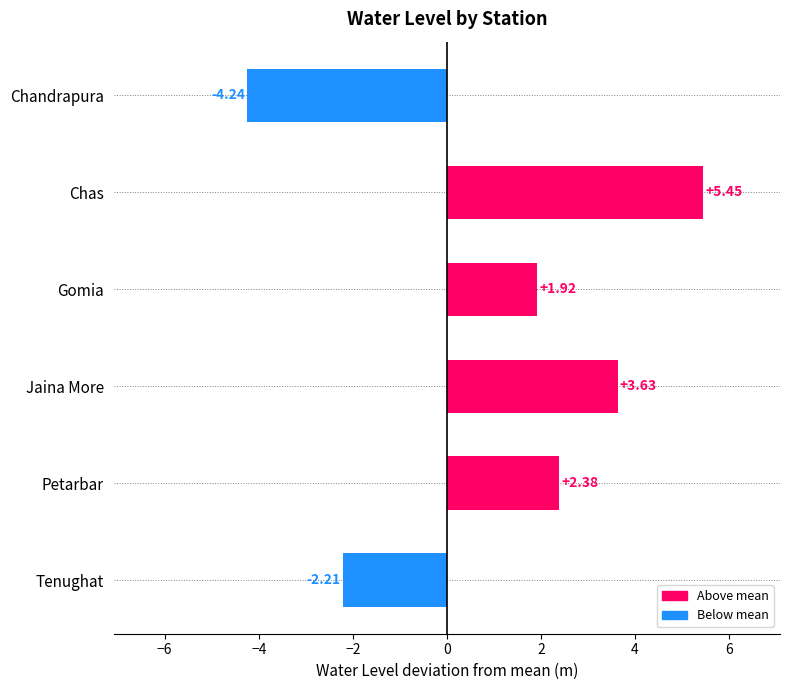

What is the label of the 5th bar from the bottom?

Chas